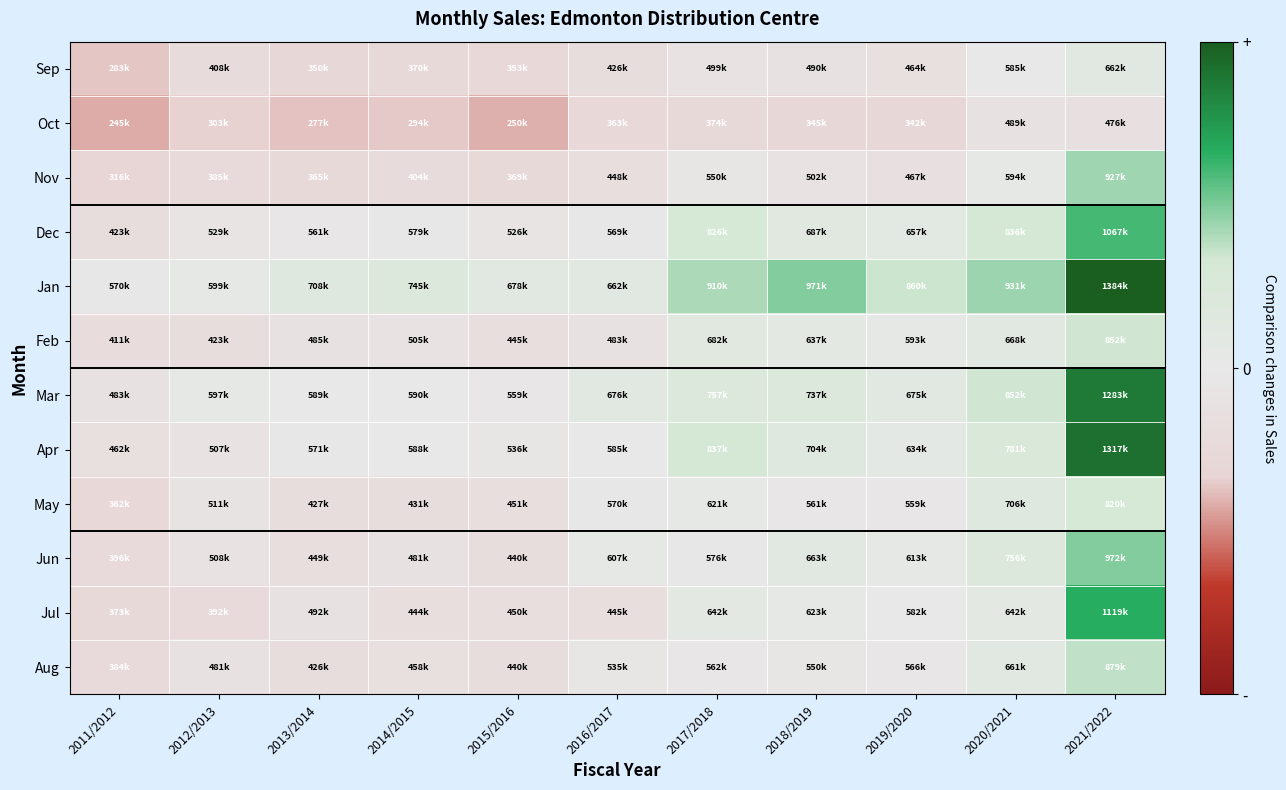

Reading left to right, what are all the values shown in this chart?

Sep: 2011/2012=-0.5	2012/2013=-0.3	2013/2014=-0.4	2014/2015=-0.4	2015/2016=-0.4	2016/2017=-0.3	2017/2018=-0.1	2018/2019=-0.2	2019/2020=-0.2	2020/2021=0.0	2021/2022=0.1
Oct: 2011/2012=-0.6	2012/2013=-0.5	2013/2014=-0.5	2014/2015=-0.5	2015/2016=-0.6	2016/2017=-0.4	2017/2018=-0.4	2018/2019=-0.4	2019/2020=-0.4	2020/2021=-0.2	2021/2022=-0.2
Nov: 2011/2012=-0.5	2012/2013=-0.3	2013/2014=-0.4	2014/2015=-0.3	2015/2016=-0.4	2016/2017=-0.2	2017/2018=-0.1	2018/2019=-0.1	2019/2020=-0.2	2020/2021=0.0	2021/2022=0.6
Dec: 2011/2012=-0.3	2012/2013=-0.1	2013/2014=-0.0	2014/2015=-0.0	2015/2016=-0.1	2016/2017=-0.0	2017/2018=0.4	2018/2019=0.2	2019/2020=0.1	2020/2021=0.4	2021/2022=0.8
Jan: 2011/2012=-0.0	2012/2013=0.0	2013/2014=0.2	2014/2015=0.3	2015/2016=0.2	2016/2017=0.1	2017/2018=0.6	2018/2019=0.7	2019/2020=0.5	2020/2021=0.6	2021/2022=1.4
Feb: 2011/2012=-0.3	2012/2013=-0.3	2013/2014=-0.2	2014/2015=-0.1	2015/2016=-0.2	2016/2017=-0.2	2017/2018=0.2	2018/2019=0.1	2019/2020=0.0	2020/2021=0.2	2021/2022=0.5
Mar: 2011/2012=-0.2	2012/2013=0.0	2013/2014=0.0	2014/2015=0.0	2015/2016=-0.0	2016/2017=0.2	2017/2018=0.3	2018/2019=0.3	2019/2020=0.2	2020/2021=0.5	2021/2022=1.2
Apr: 2011/2012=-0.2	2012/2013=-0.1	2013/2014=-0.0	2014/2015=0.0	2015/2016=-0.1	2016/2017=0.0	2017/2018=0.4	2018/2019=0.2	2019/2020=0.1	2020/2021=0.3	2021/2022=1.3
May: 2011/2012=-0.4	2012/2013=-0.1	2013/2014=-0.3	2014/2015=-0.3	2015/2016=-0.2	2016/2017=-0.0	2017/2018=0.1	2018/2019=-0.0	2019/2020=-0.0	2020/2021=0.2	2021/2022=0.4
Jun: 2011/2012=-0.3	2012/2013=-0.1	2013/2014=-0.2	2014/2015=-0.2	2015/2016=-0.2	2016/2017=0.0	2017/2018=-0.0	2018/2019=0.1	2019/2020=0.1	2020/2021=0.3	2021/2022=0.7
Jul: 2011/2012=-0.4	2012/2013=-0.3	2013/2014=-0.1	2014/2015=-0.2	2015/2016=-0.2	2016/2017=-0.2	2017/2018=0.1	2018/2019=0.1	2019/2020=0.0	2020/2021=0.1	2021/2022=0.9
Aug: 2011/2012=-0.3	2012/2013=-0.2	2013/2014=-0.3	2014/2015=-0.2	2015/2016=-0.2	2016/2017=-0.1	2017/2018=-0.0	2018/2019=-0.1	2019/2020=-0.0	2020/2021=0.1	2021/2022=0.5